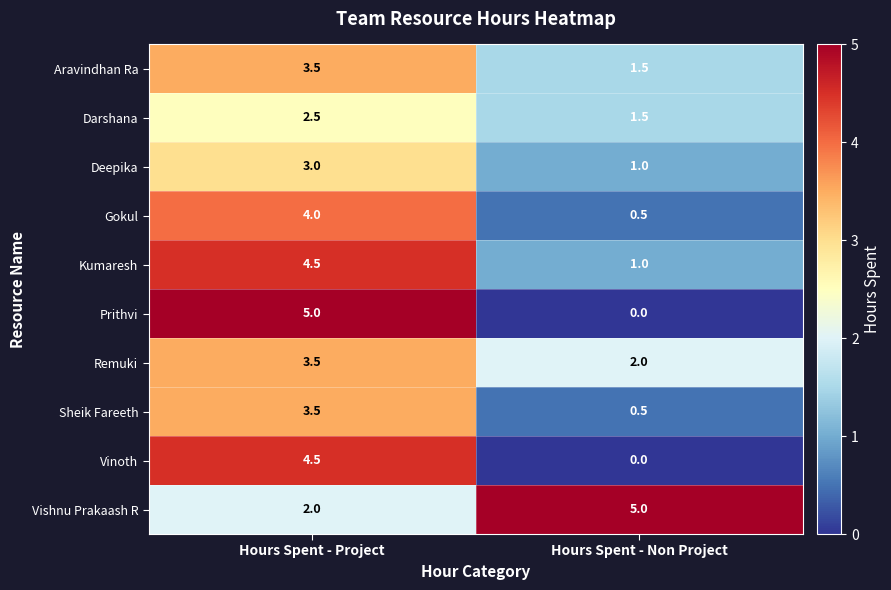

How many series are shown in this chart?

10